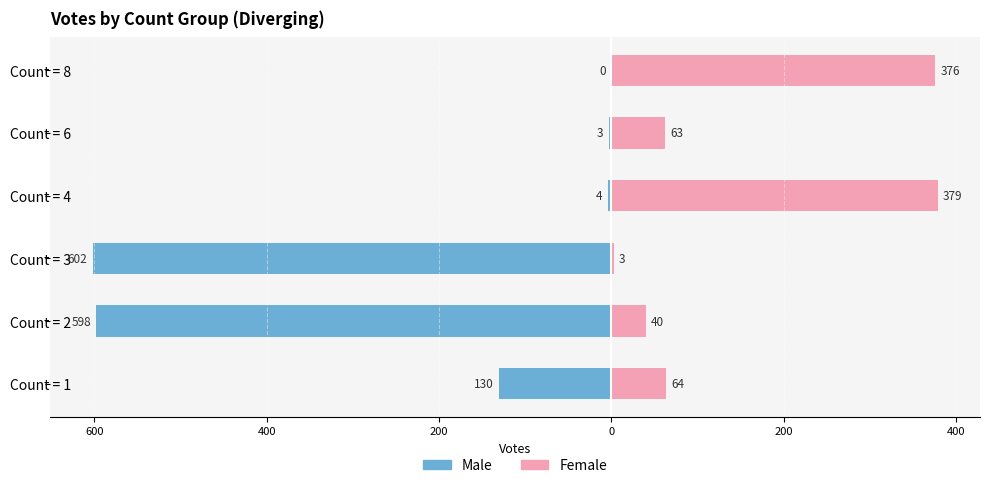

How many groups of bars are there?

6